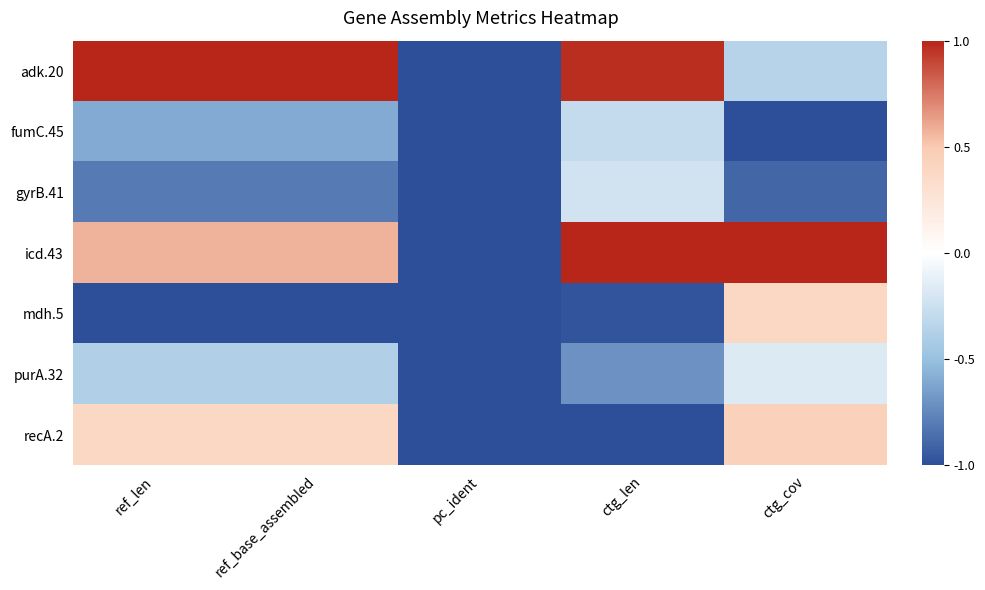

Between ref_base_assembled and ctg_len, which is larger?

ref_base_assembled